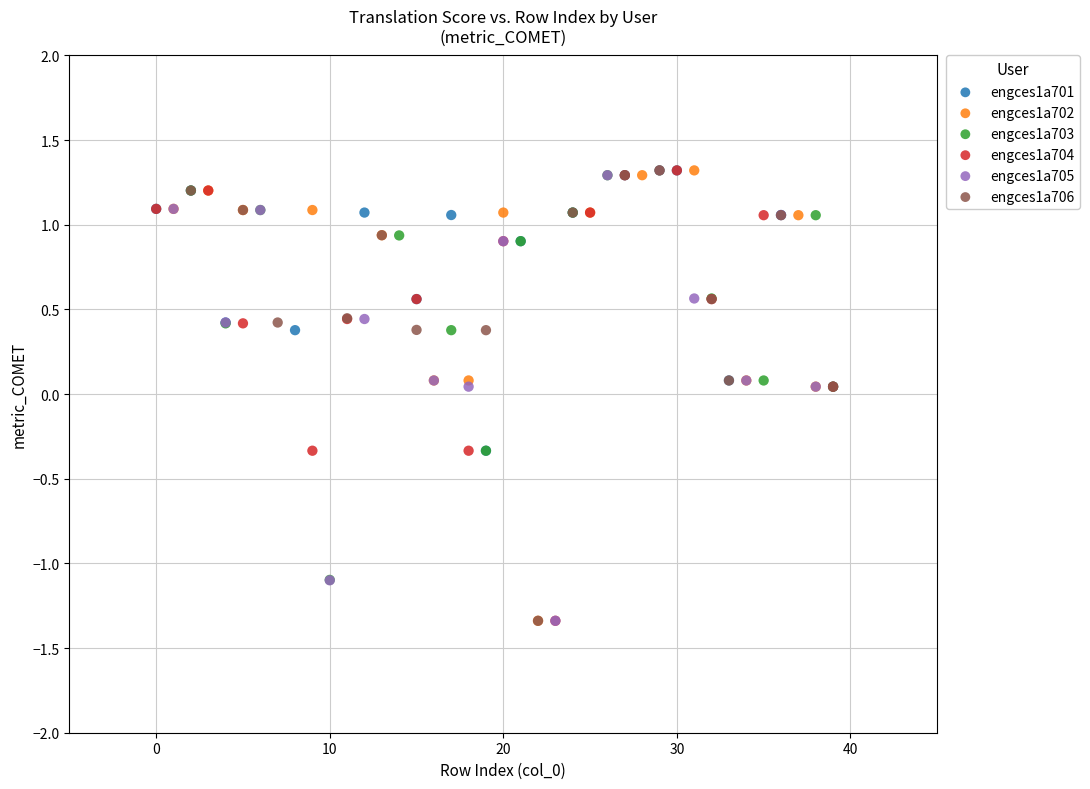

What are all the series names shown in the legend?

engces1a701, engces1a702, engces1a703, engces1a704, engces1a705, engces1a706